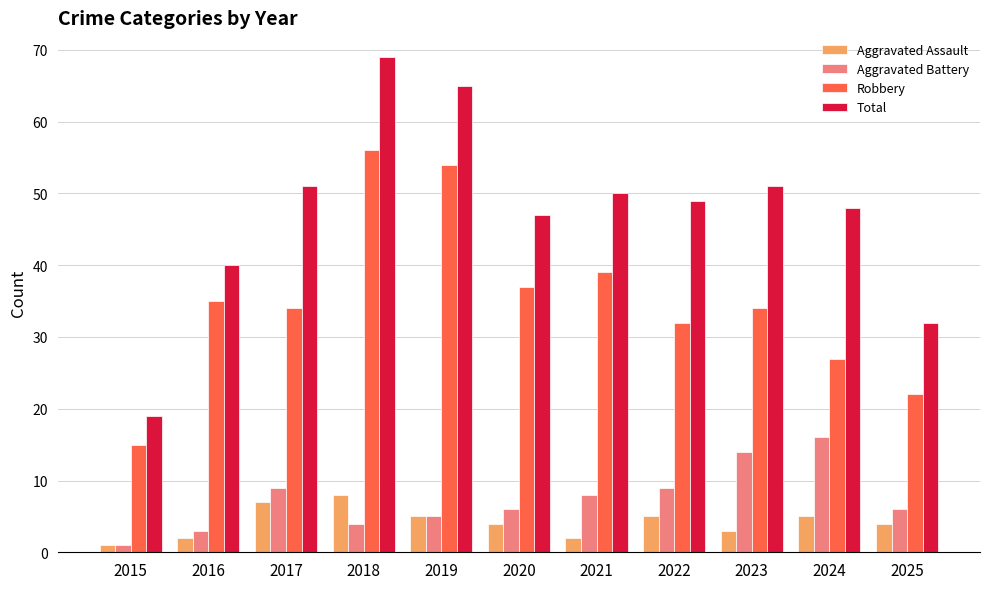

How many groups of bars are there?

11